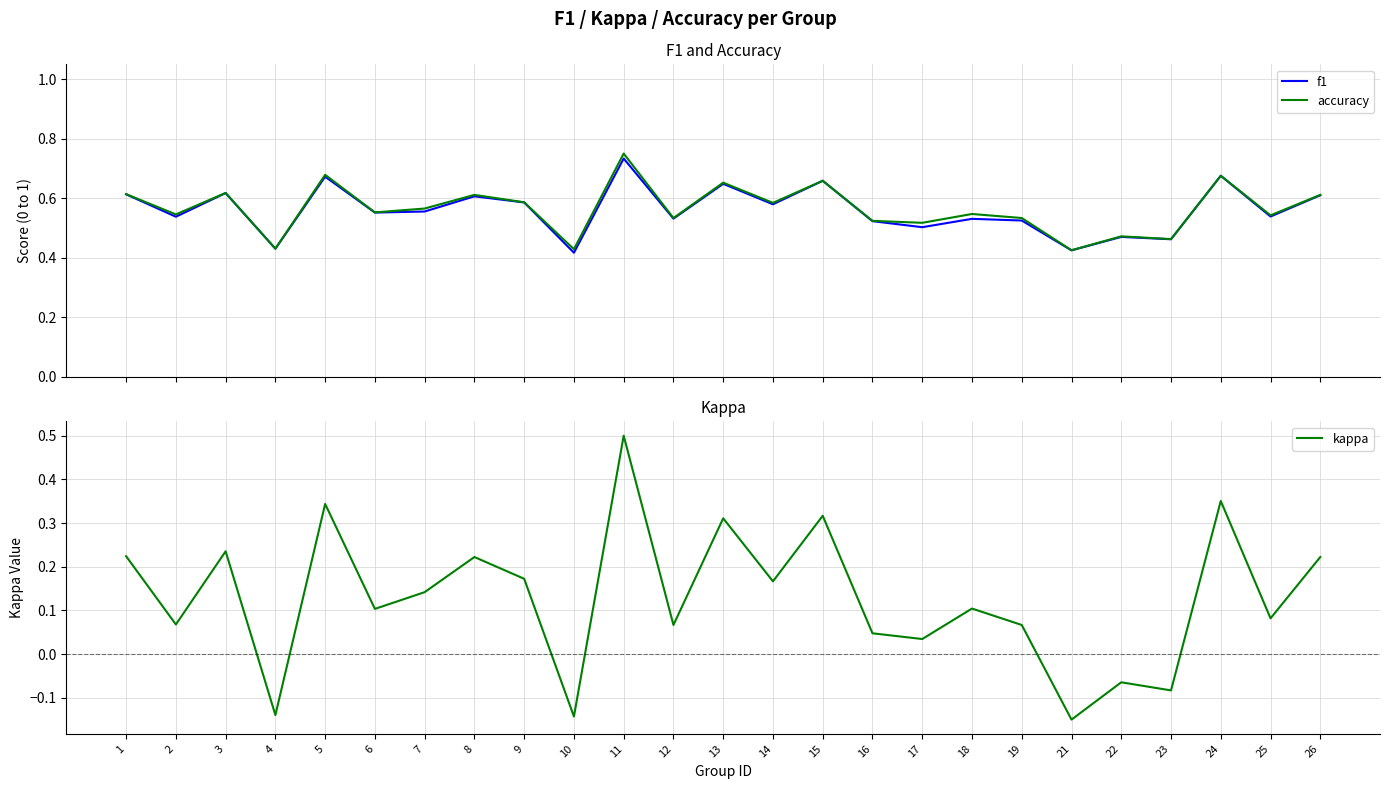

How many distinct data groups are displayed?

3